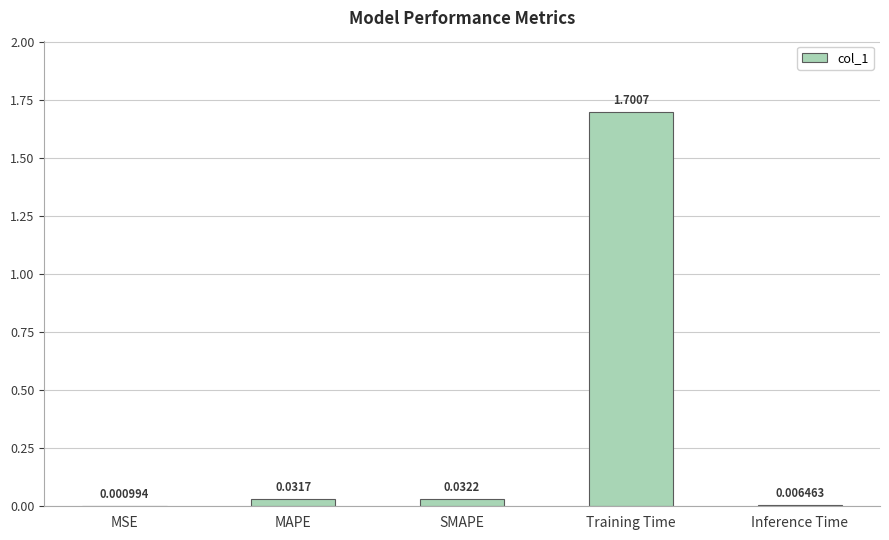

What is the sum of all values?

1.8